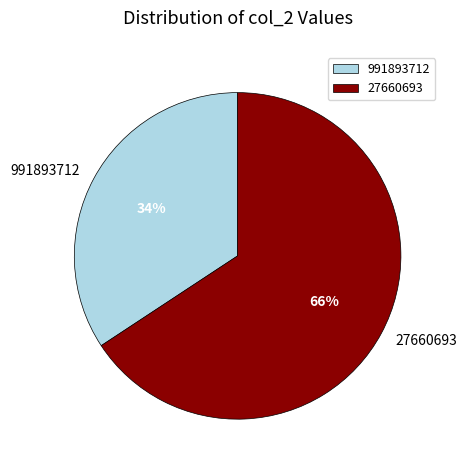

Combined, do 27660693 and 991893712 account for over 50%?

Yes